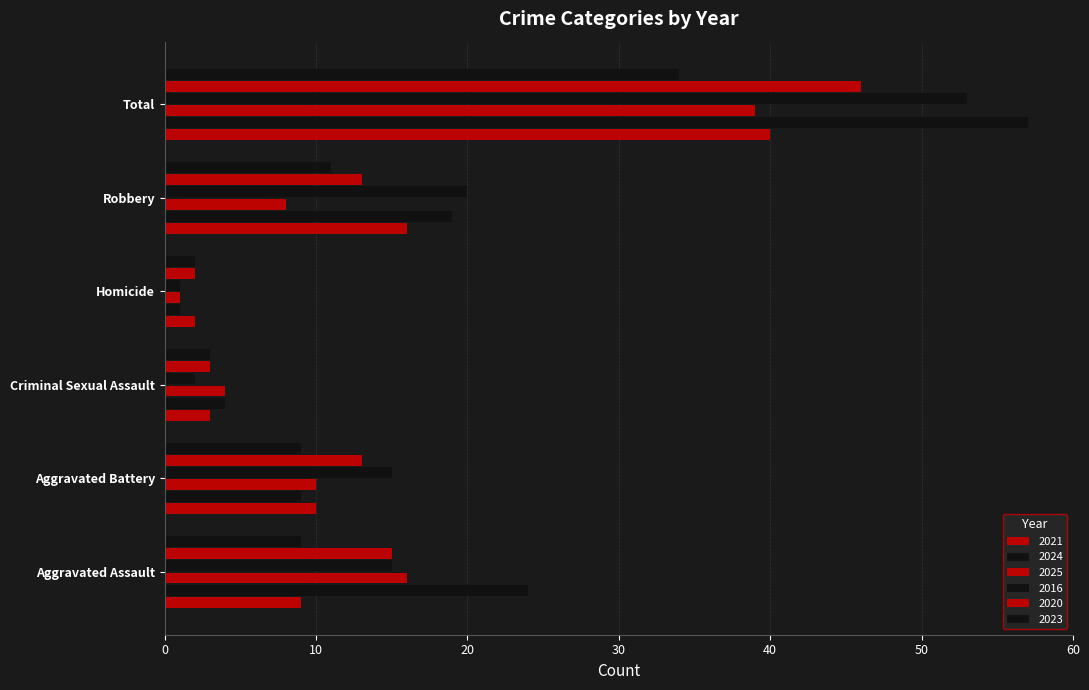

At which label does 2020 reach its minimum?

Homicide